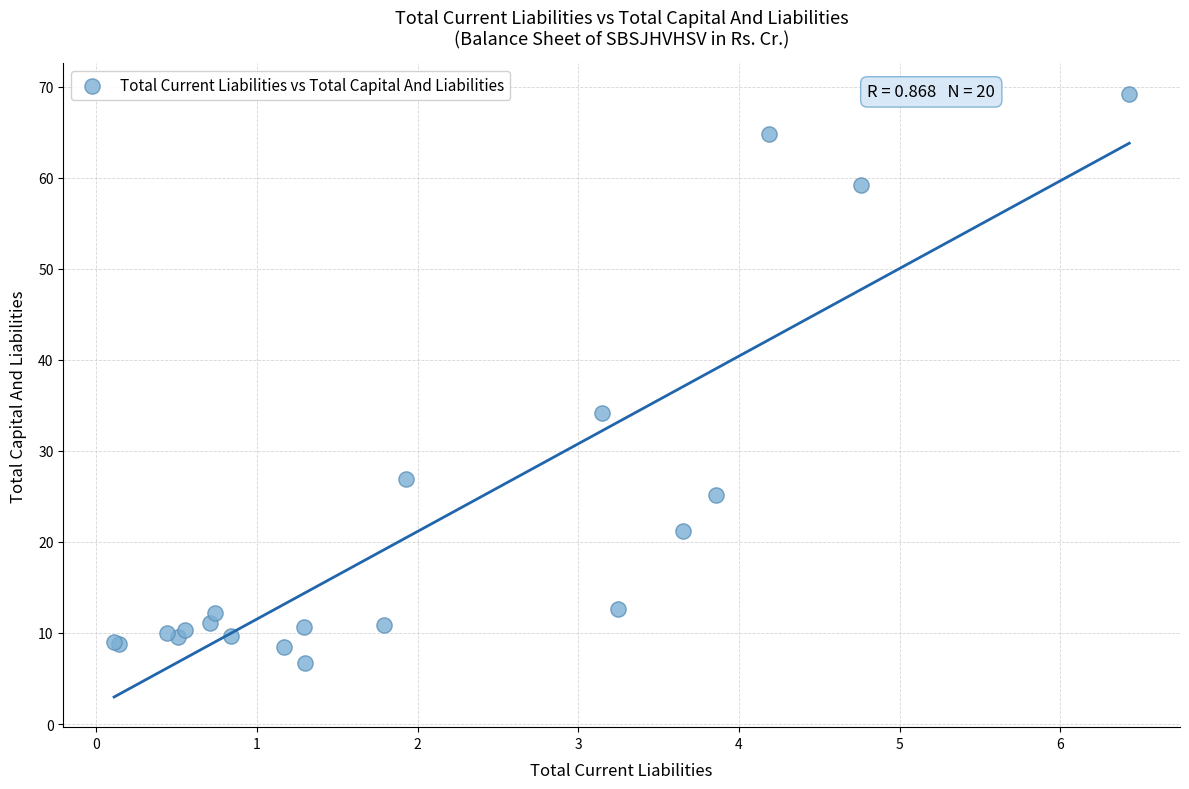

What Y value in the scatter plot is closest to 37?

34.2